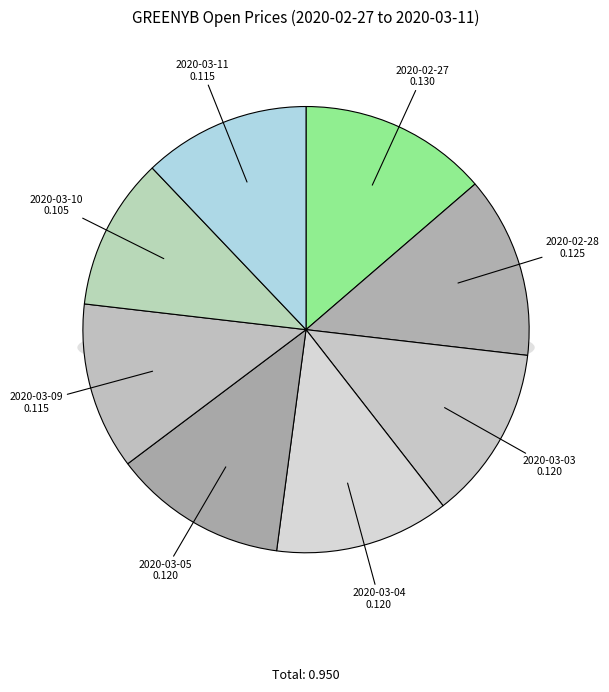

Rank the categories by value from highest to lowest.

2020-02-27, 2020-02-28, 2020-03-03, 2020-03-04, 2020-03-05, 2020-03-09, 2020-03-11, 2020-03-10